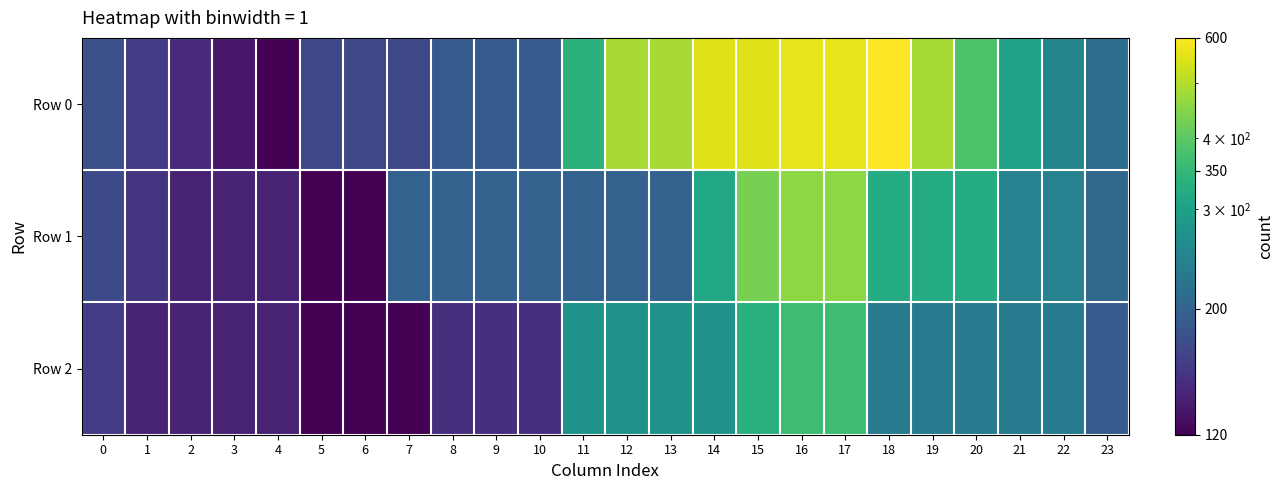

Count the number of data series in this chart.

3